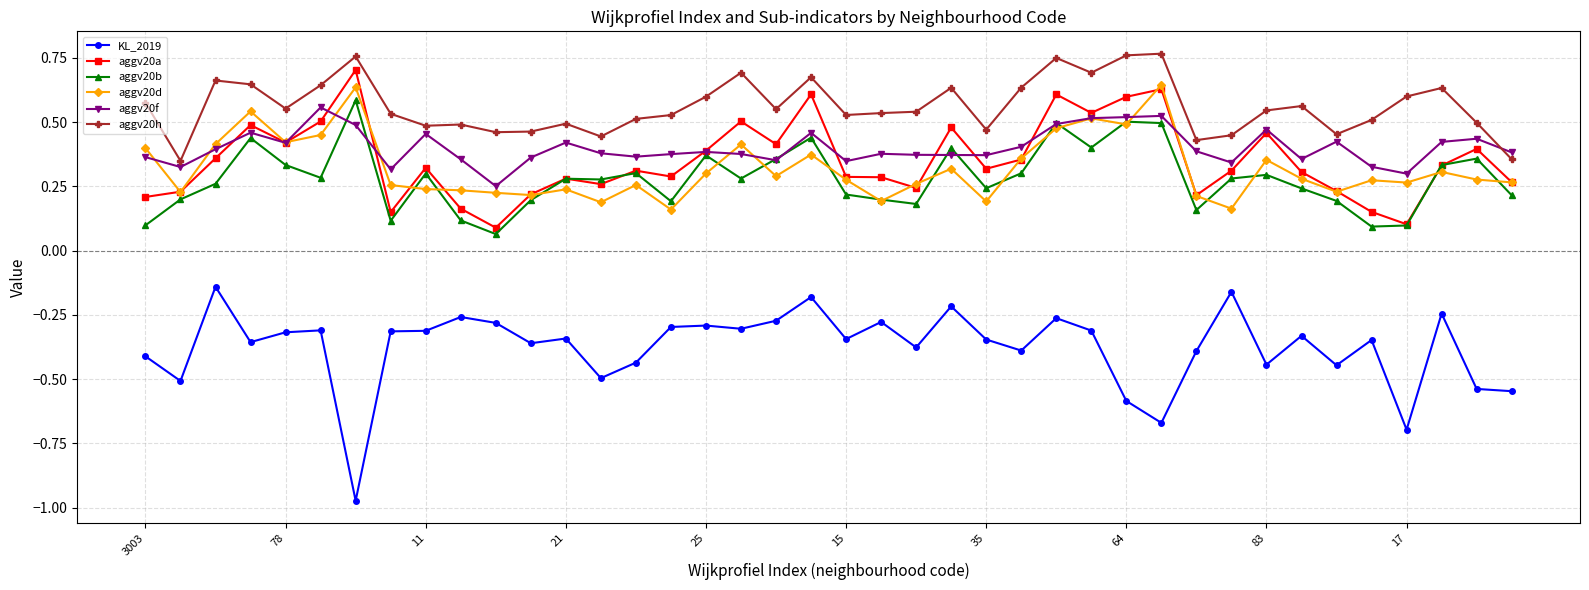

True or false: aggv20h and KL_2019 cross at least once.

False